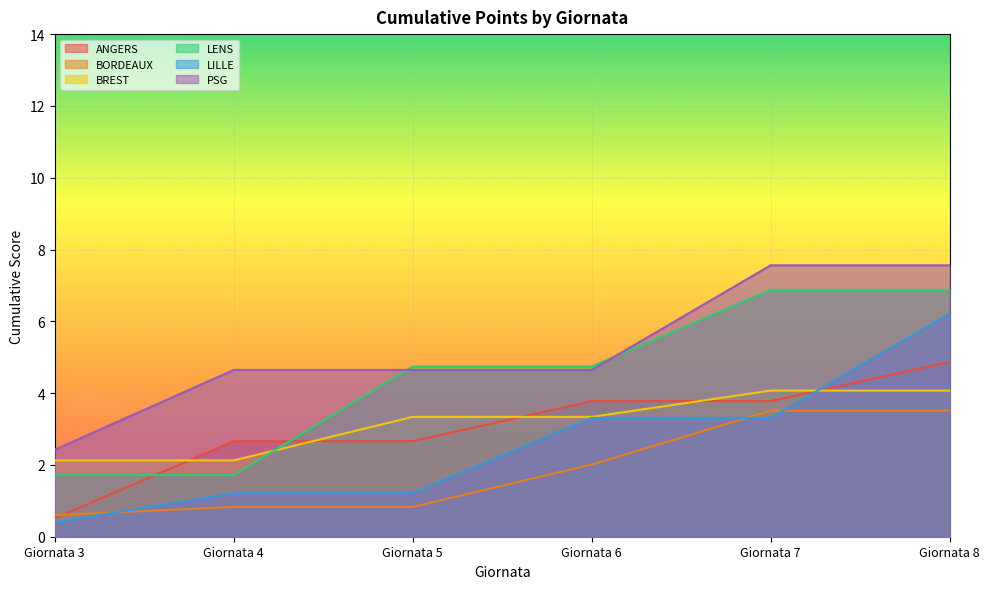

How many values in the LILLE series exceed 3?

3